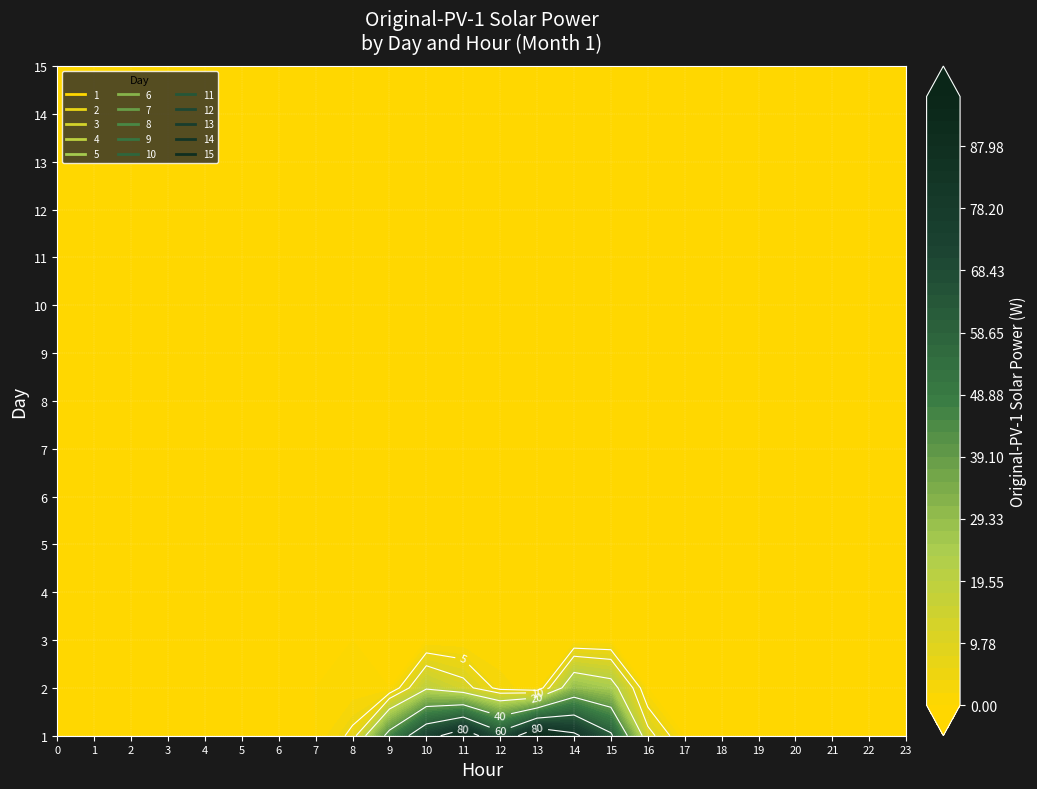

Reading left to right, what are all the values shown in this chart?

1: 0=0.0	1=0.0	2=0.0	3=0.0	4=0.0	5=0.0	6=0.0	7=0.0	8=6.3	9=45.2	10=73.5	11=90.3	12=65.9	13=94.8	14=83.3	15=62.4	16=12.5	17=0.0	18=0.0	19=0.0	20=0.0	21=0.0	22=0.0	23=0.0
2: 0=0.0	1=0.0	2=0.0	3=0.0	4=0.0	5=0.0	6=0.0	7=0.0	8=0.4	9=0.0	10=18.6	11=12.6	12=3.0	13=0.3	14=29.5	15=24.7	16=0.0	17=0.0	18=0.0	19=0.0	20=0.0	21=0.0	22=0.0	23=0.0
3: 0=0.0	1=0.0	2=0.0	3=0.0	4=0.0	5=0.0	6=0.0	7=0.0	8=0.0	9=0.0	10=0.0	11=0.0	12=0.0	13=0.0	14=0.0	15=0.0	16=0.0	17=0.0	18=0.0	19=0.0	20=0.0	21=0.0	22=0.0	23=0.0
4: 0=0.0	1=0.0	2=0.0	3=0.0	4=0.0	5=0.0	6=0.0	7=0.0	8=0.0	9=0.0	10=0.0	11=0.0	12=0.0	13=0.0	14=0.0	15=0.0	16=0.0	17=0.0	18=0.0	19=0.0	20=0.0	21=0.0	22=0.0	23=0.0
5: 0=0.0	1=0.0	2=0.0	3=0.0	4=0.0	5=0.0	6=0.0	7=0.0	8=0.0	9=0.0	10=0.0	11=0.0	12=0.0	13=0.0	14=0.0	15=0.0	16=0.0	17=0.0	18=0.0	19=0.0	20=0.0	21=0.0	22=0.0	23=0.0
6: 0=0.0	1=0.0	2=0.0	3=0.0	4=0.0	5=0.0	6=0.0	7=0.0	8=0.0	9=0.0	10=0.0	11=0.0	12=0.0	13=0.0	14=0.0	15=0.0	16=0.0	17=0.0	18=0.0	19=0.0	20=0.0	21=0.0	22=0.0	23=0.0
7: 0=0.0	1=0.0	2=0.0	3=0.0	4=0.0	5=0.0	6=0.0	7=0.0	8=0.0	9=0.0	10=0.0	11=0.0	12=0.0	13=0.0	14=0.0	15=0.0	16=0.0	17=0.0	18=0.0	19=0.0	20=0.0	21=0.0	22=0.0	23=0.0
8: 0=0.0	1=0.0	2=0.0	3=0.0	4=0.0	5=0.0	6=0.0	7=0.0	8=0.0	9=0.0	10=0.0	11=0.0	12=0.0	13=0.0	14=0.0	15=0.0	16=0.0	17=0.0	18=0.0	19=0.0	20=0.0	21=0.0	22=0.0	23=0.0
9: 0=0.0	1=0.0	2=0.0	3=0.0	4=0.0	5=0.0	6=0.0	7=0.0	8=0.0	9=0.0	10=0.0	11=0.0	12=0.0	13=0.0	14=0.0	15=0.0	16=0.0	17=0.0	18=0.0	19=0.0	20=0.0	21=0.0	22=0.0	23=0.0
10: 0=0.0	1=0.0	2=0.0	3=0.0	4=0.0	5=0.0	6=0.0	7=0.0	8=0.0	9=0.0	10=0.0	11=0.0	12=0.0	13=0.0	14=0.0	15=0.0	16=0.0	17=0.0	18=0.0	19=0.0	20=0.0	21=0.0	22=0.0	23=0.0
11: 0=0.0	1=0.0	2=0.0	3=0.0	4=0.0	5=0.0	6=0.0	7=0.0	8=0.0	9=0.0	10=0.0	11=0.0	12=0.0	13=0.0	14=0.0	15=0.0	16=0.0	17=0.0	18=0.0	19=0.0	20=0.0	21=0.0	22=0.0	23=0.0
12: 0=0.0	1=0.0	2=0.0	3=0.0	4=0.0	5=0.0	6=0.0	7=0.0	8=0.0	9=0.0	10=0.0	11=0.0	12=0.0	13=0.0	14=0.0	15=0.0	16=0.0	17=0.0	18=0.0	19=0.0	20=0.0	21=0.0	22=0.0	23=0.0
13: 0=0.0	1=0.0	2=0.0	3=0.0	4=0.0	5=0.0	6=0.0	7=0.0	8=0.0	9=0.0	10=0.0	11=0.0	12=0.0	13=0.0	14=0.0	15=0.0	16=0.0	17=0.0	18=0.0	19=0.0	20=0.0	21=0.0	22=0.0	23=0.0
14: 0=0.0	1=0.0	2=0.0	3=0.0	4=0.0	5=0.0	6=0.0	7=0.0	8=0.0	9=0.0	10=0.0	11=0.0	12=0.0	13=0.0	14=0.0	15=0.0	16=0.0	17=0.0	18=0.0	19=0.0	20=0.0	21=0.0	22=0.0	23=0.0
15: 0=0.0	1=0.0	2=0.0	3=0.0	4=0.0	5=0.0	6=0.0	7=0.0	8=0.0	9=0.0	10=0.0	11=0.0	12=0.0	13=0.0	14=0.0	15=0.0	16=0.0	17=0.0	18=0.0	19=0.0	20=0.0	21=0.0	22=0.0	23=0.0